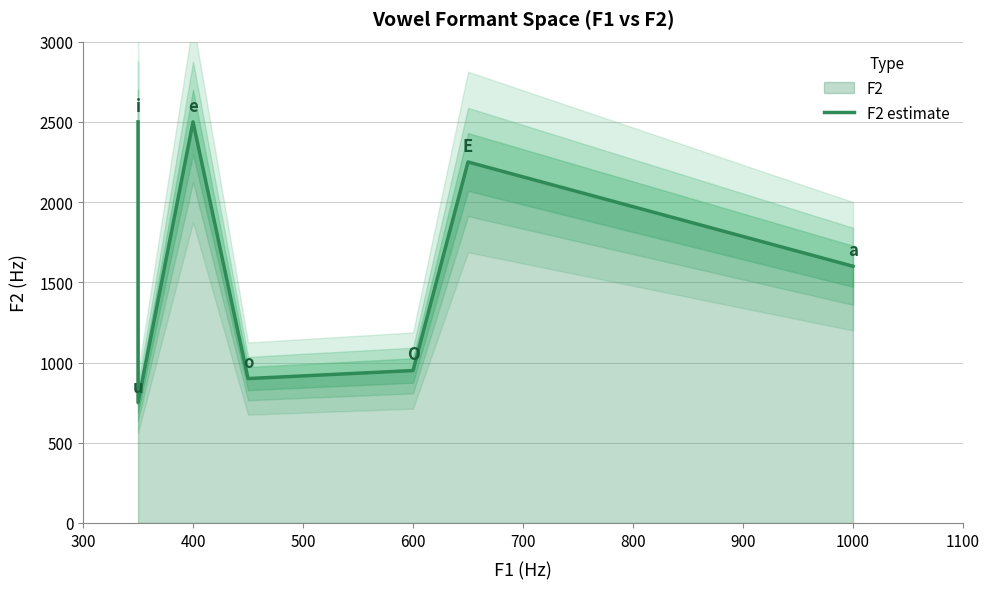

The chart shows a value of 2878 at 1000. True or false?

False